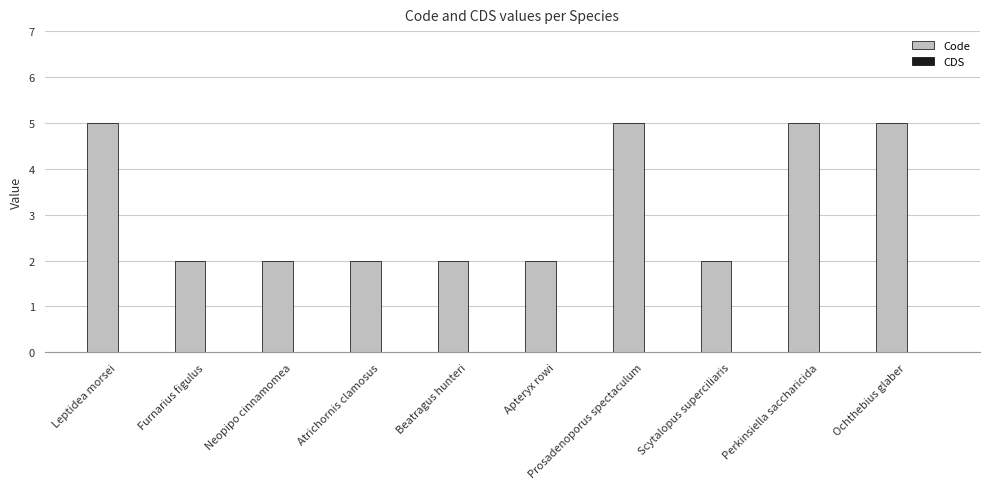

How many data points does each series have?

10